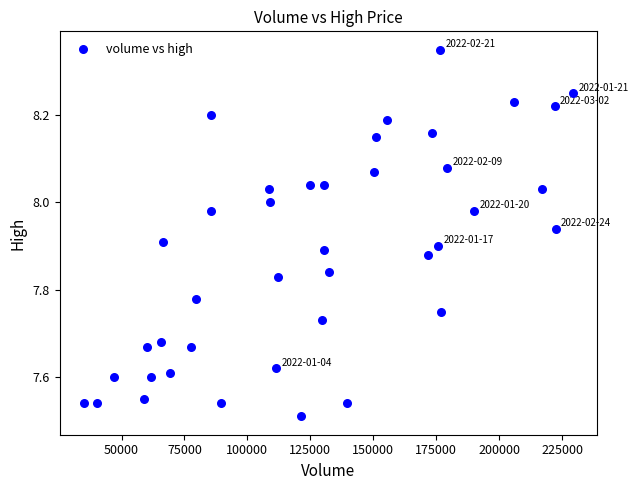

What is the range of Y values (max minus min)?

0.8